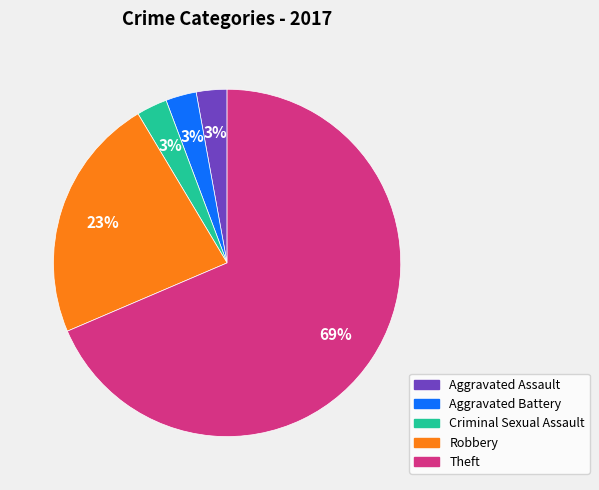

To the nearest percent, what portion does Robbery represent?

23%